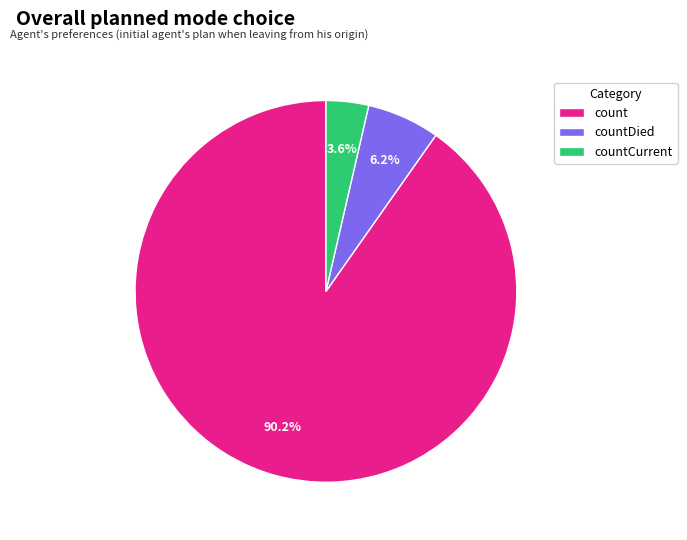

To the nearest percent, what percentage of the pie is countDied?

6%